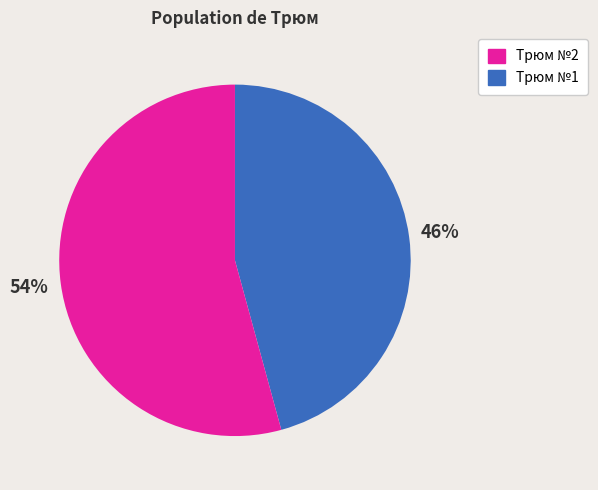

How many segments does this pie chart have?

2